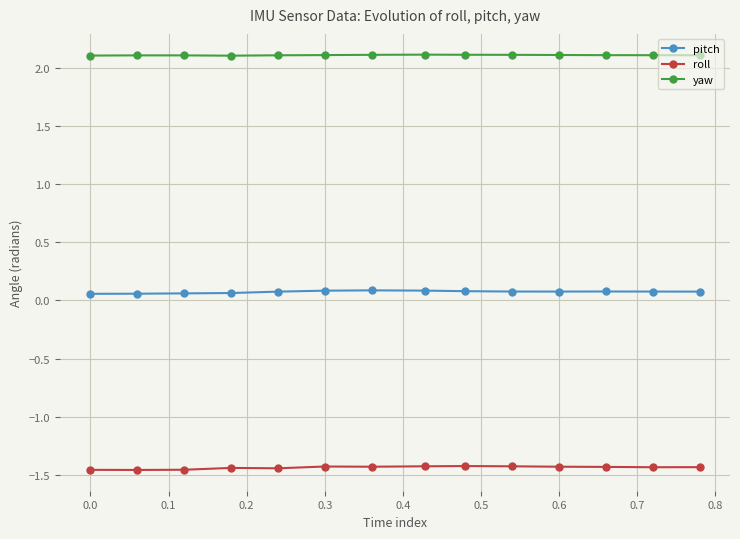

True or false: roll and pitch cross at least once.

False